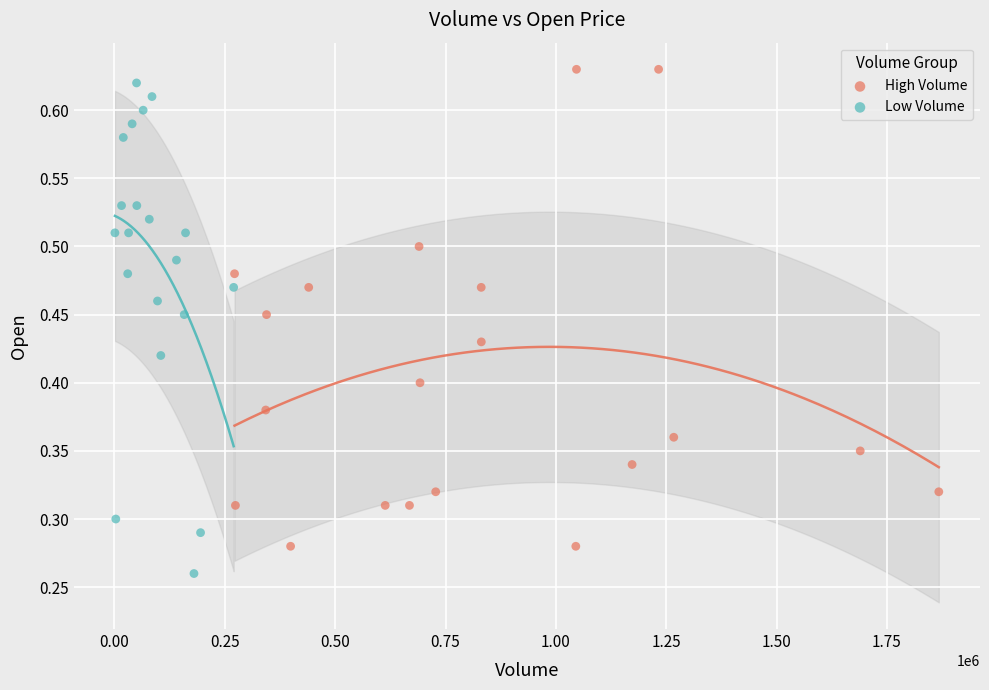

Which series contains the lowest Y value?

Low Volume